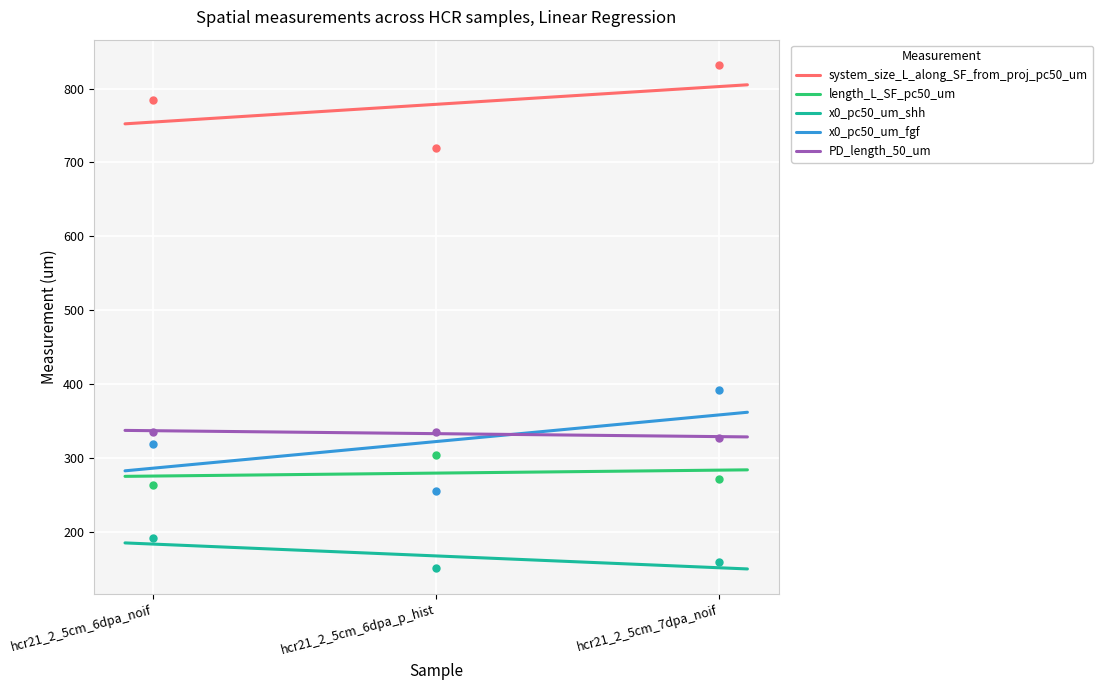

What is the value of the x0_pc50_um_fgf point at the 2nd from the left?

256